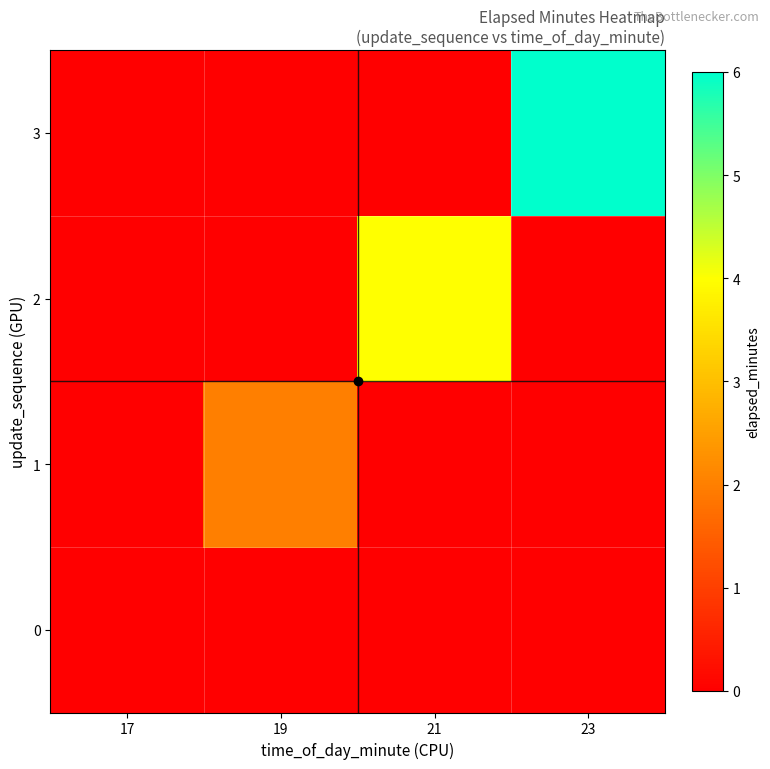

What is the total value across all series at 21?

4